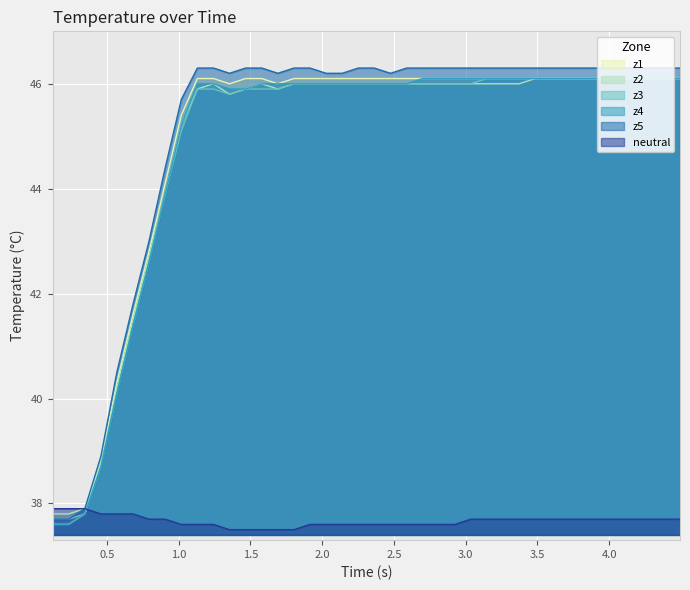

What is the minimum value shown in the chart?

37.5